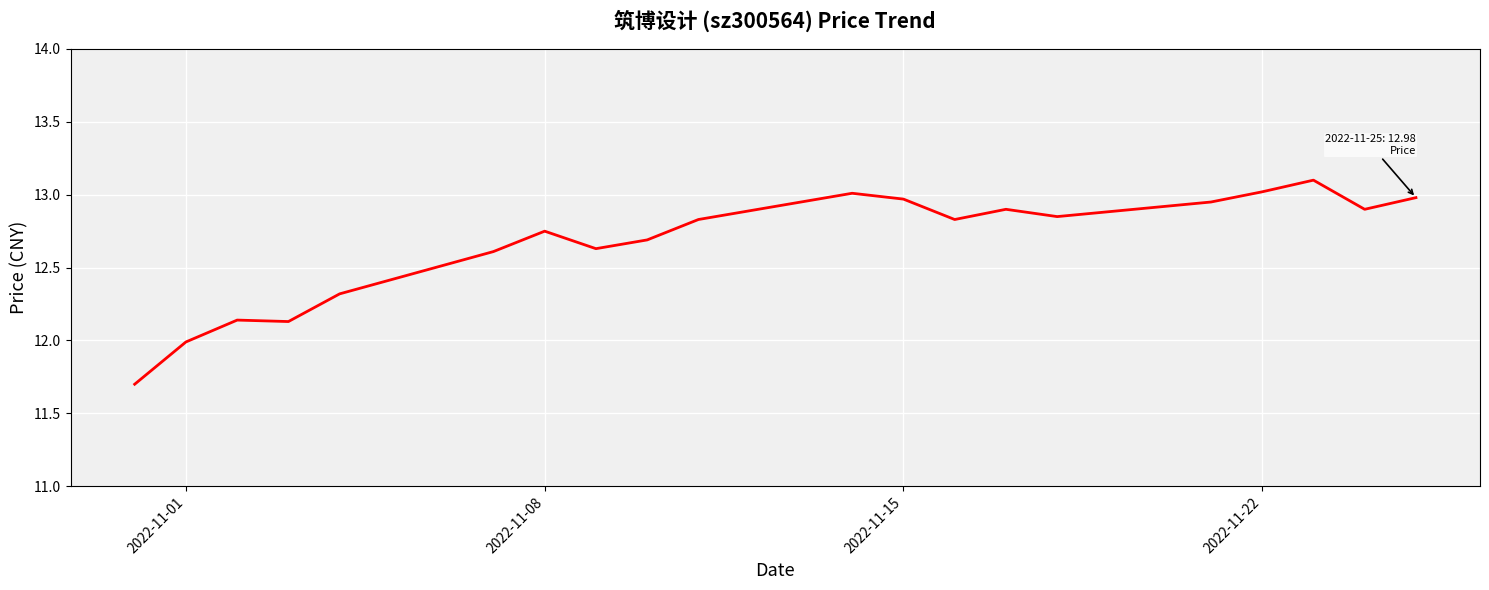

What is the minimum value shown in the chart?

11.7